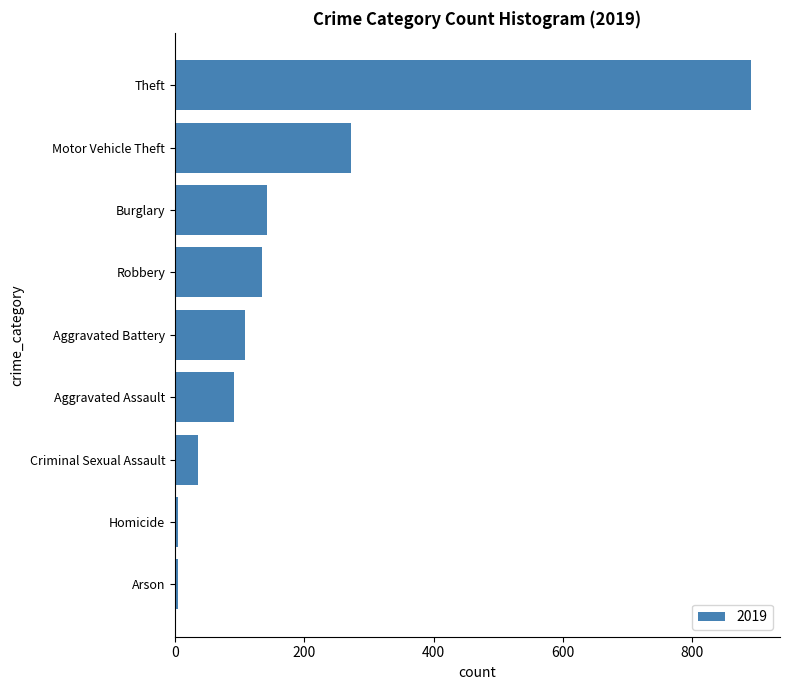

Does the chart contain any negative values?

No